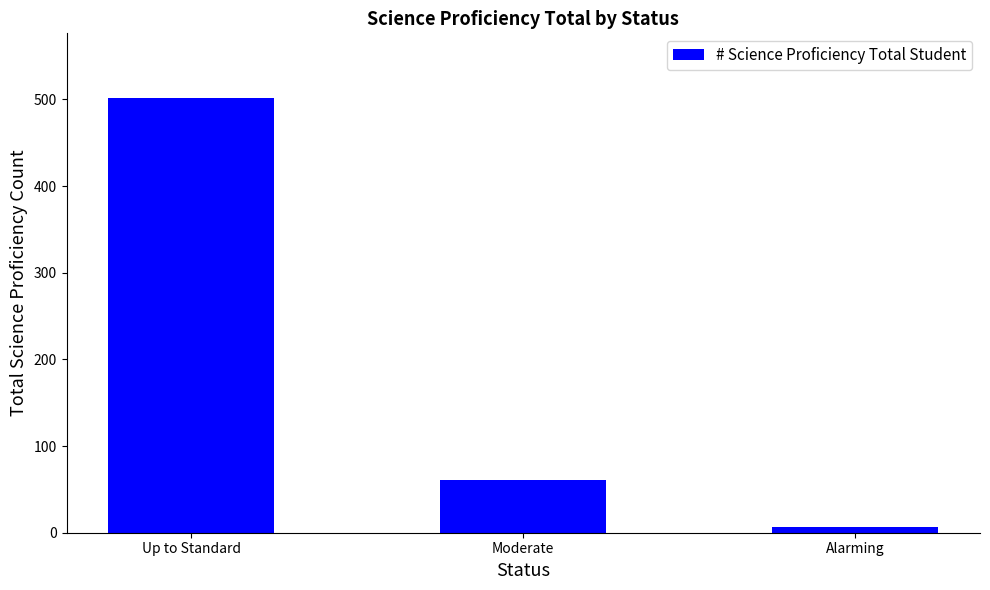

Are the bars grouped side by side (vs. stacked)?

No